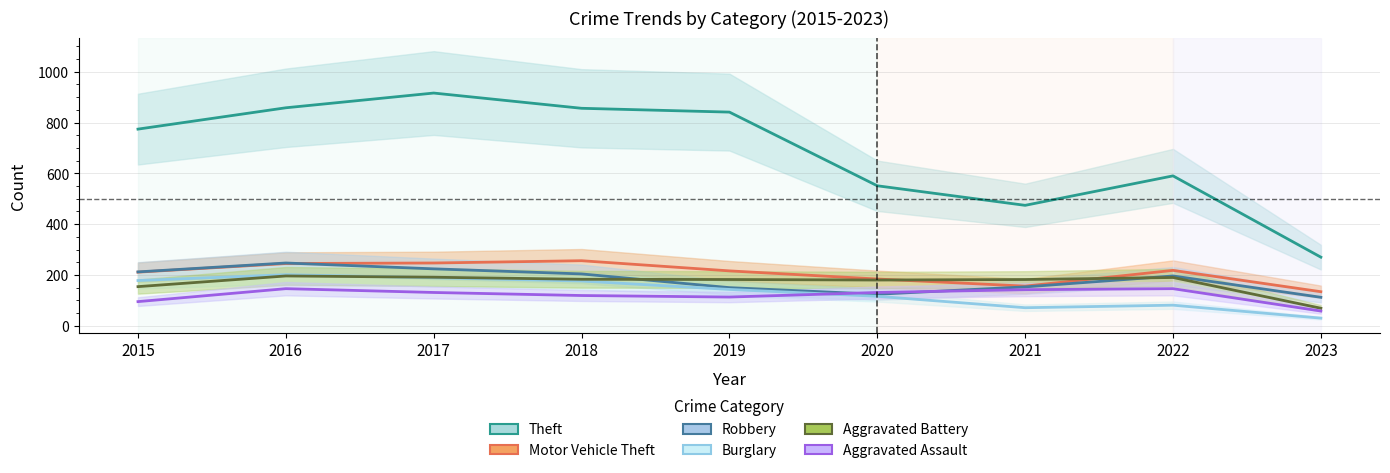

Which series changed the most between 2016 and 2021?

Theft